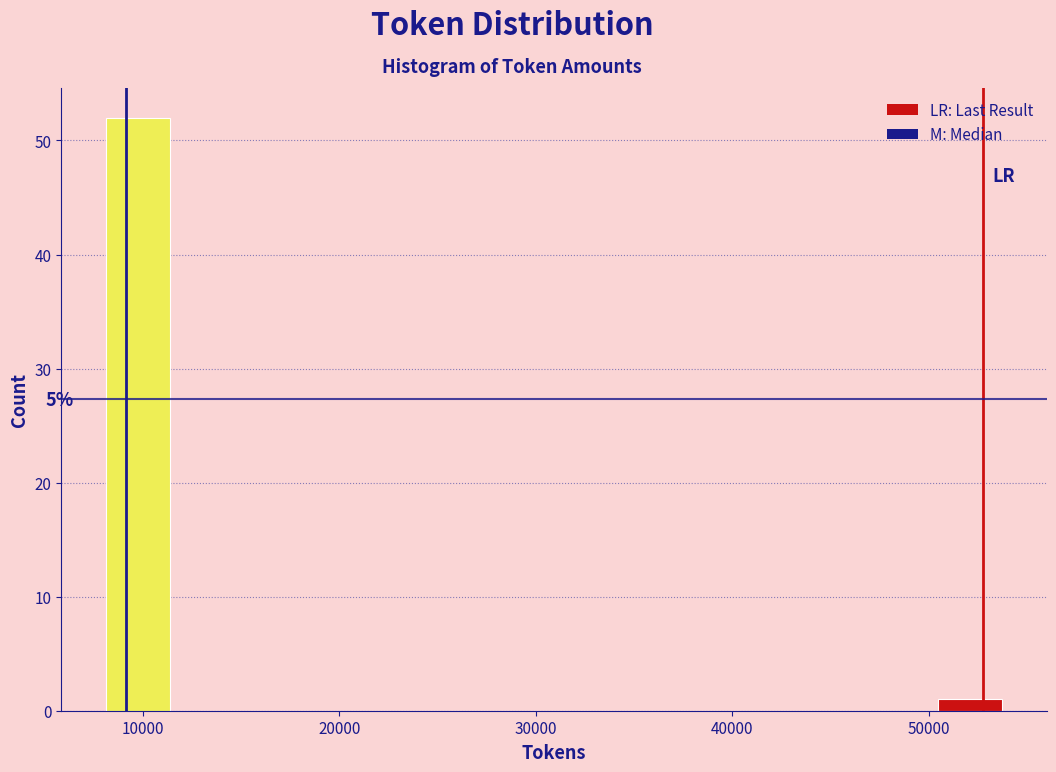

Around what value on the x-axis is the tallest bar? Give the approximate position of its centre, as read against the axis.

10000